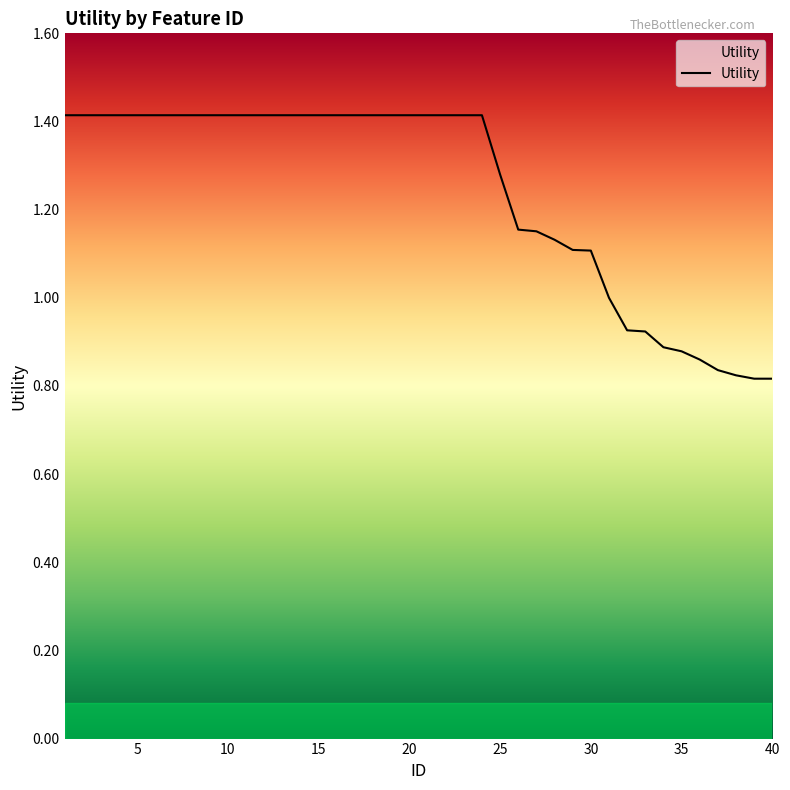

What is the difference between the maximum and minimum values?

0.6